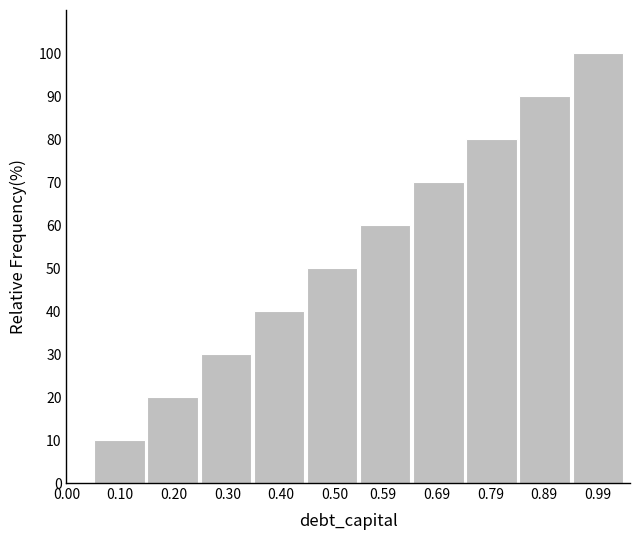

Reading right to left, transcribe all the data shown in this chart.

0.99=100	0.89=90	0.79=80	0.69=70	0.59=60	0.50=50	0.40=40	0.30=30	0.20=20	0.10=10